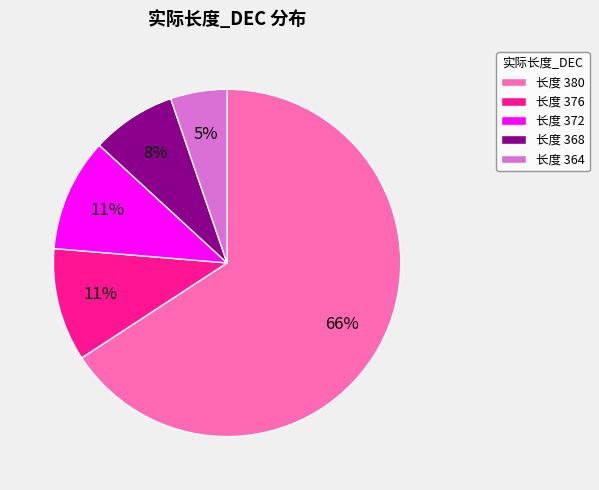

To the nearest percent, what percentage of the pie is 长度 376?

11%